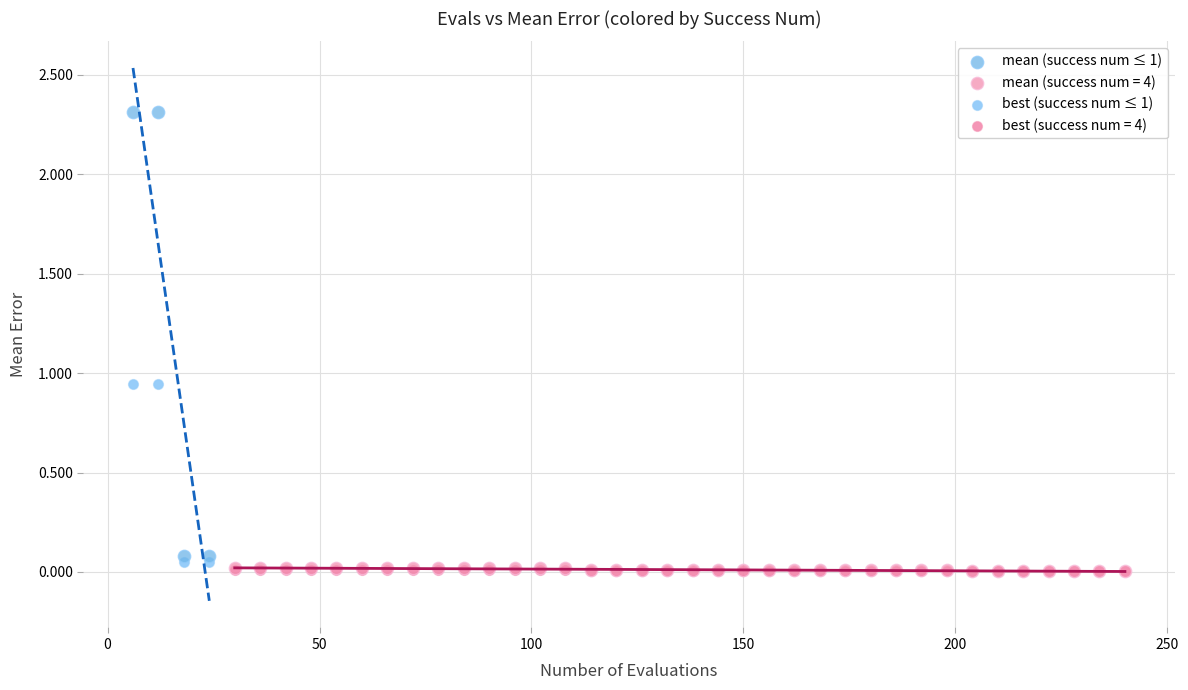

Which series has the widest spread of Y values?

mean (success num ≤ 1)